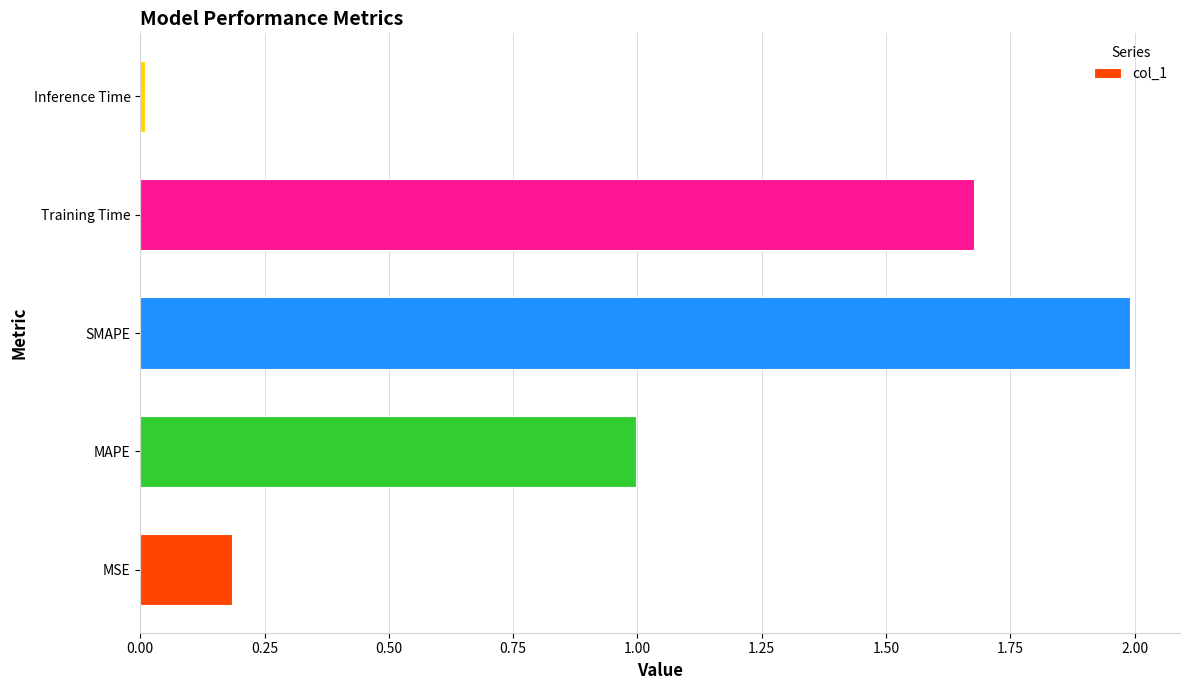

What is the average value?

1.0